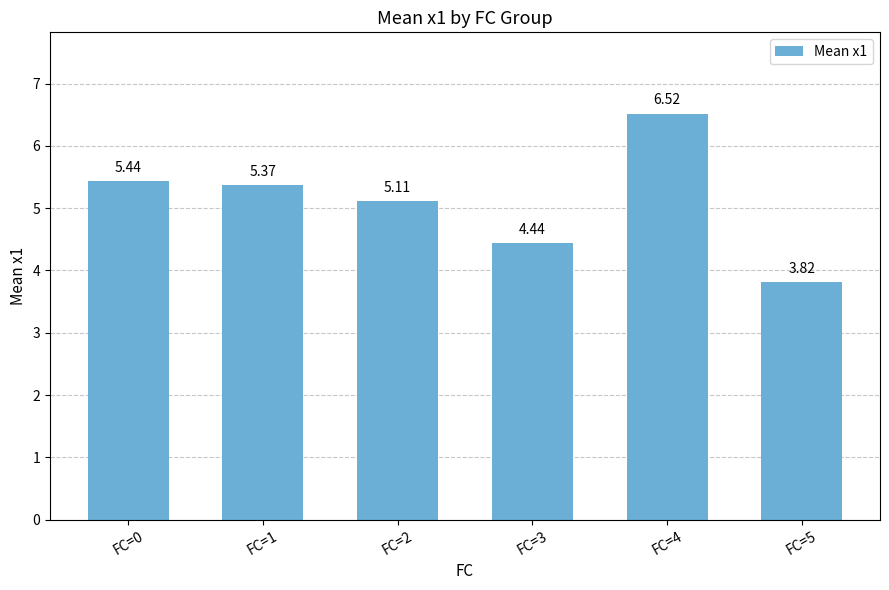

How many data points are less than 5?

2